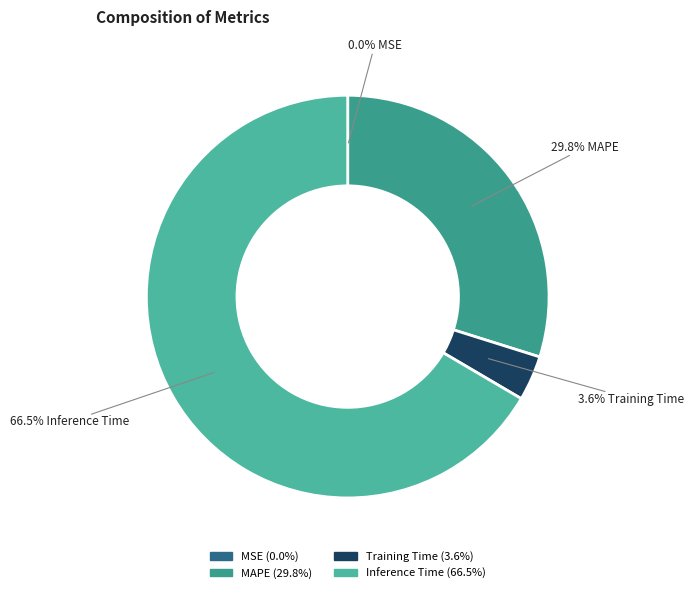

Is it true that MSE is 11% of the pie?

False